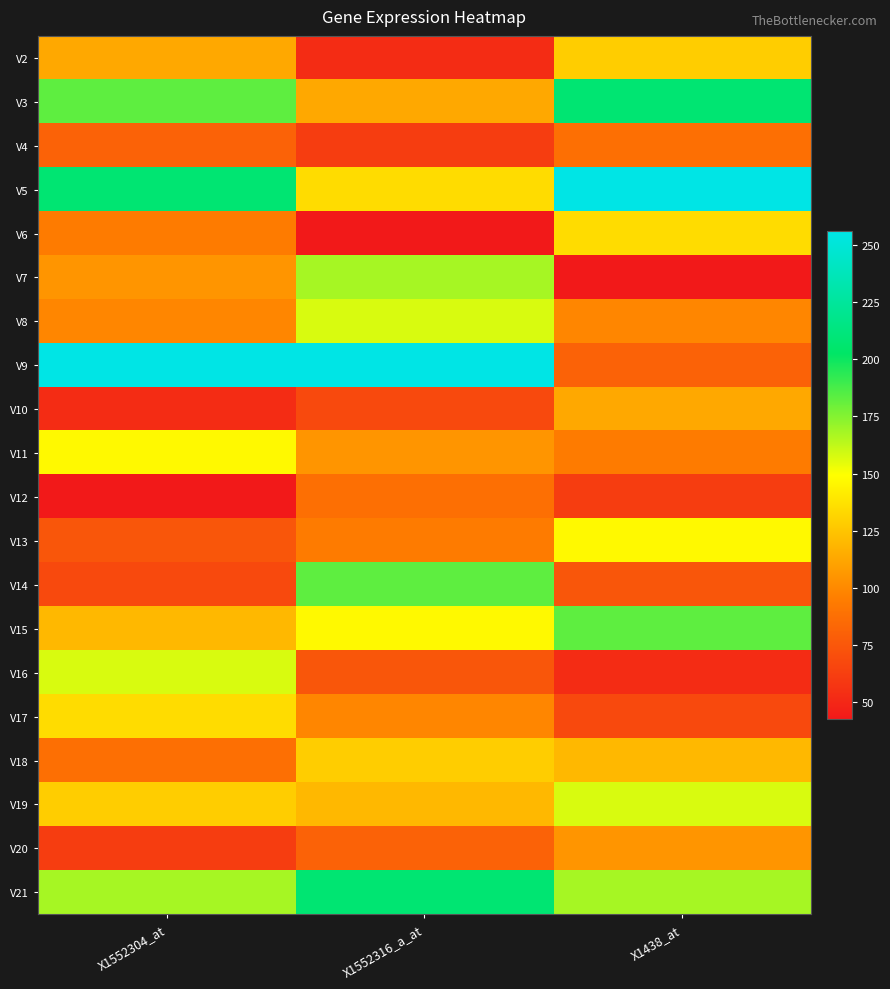

At X1438_at, list the series in order from smallest to largest.

V7, V16, V12, V17, V14, V9, V4, V11, V8, V20, V10, V18, V2, V6, V13, V19, V21, V15, V3, V5